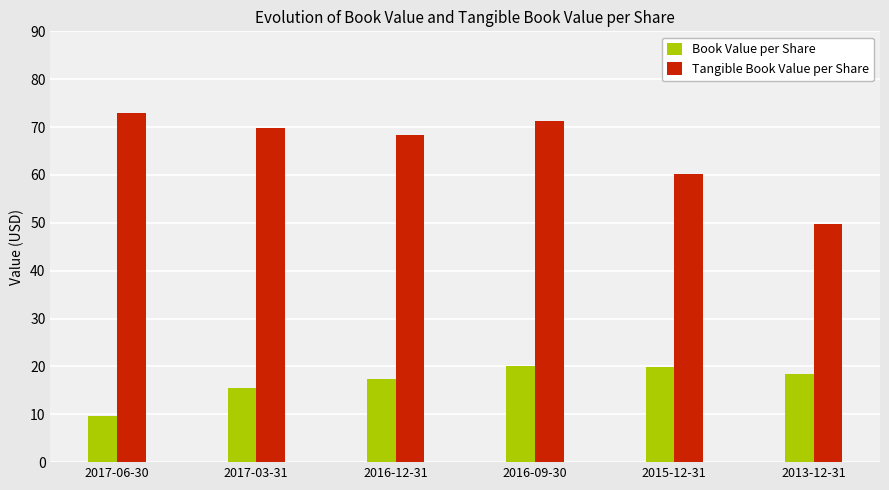

Count the number of data series in this chart.

2